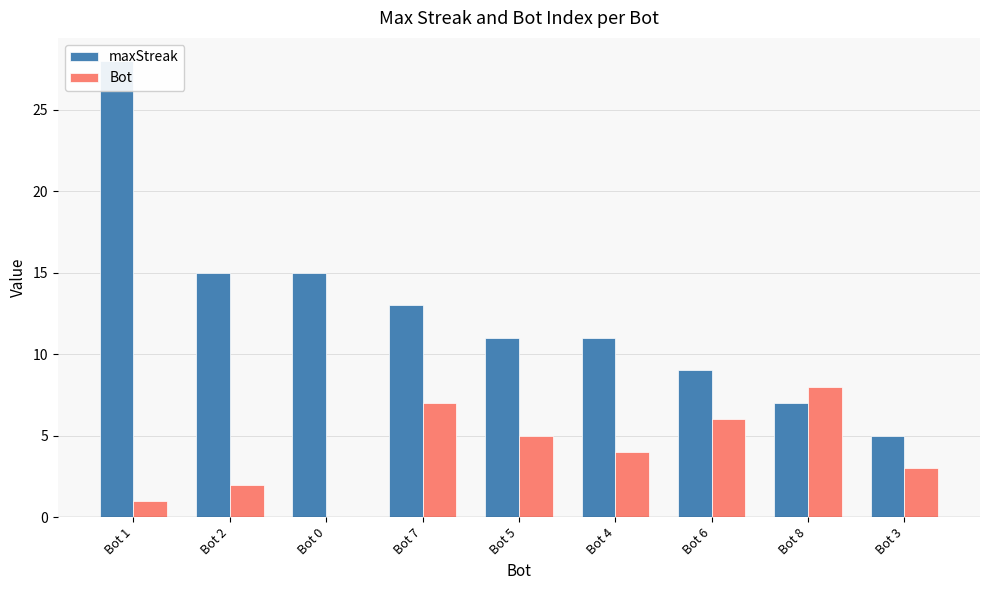

The value of maxStreak at Bot 2 is 15. True or false?

True